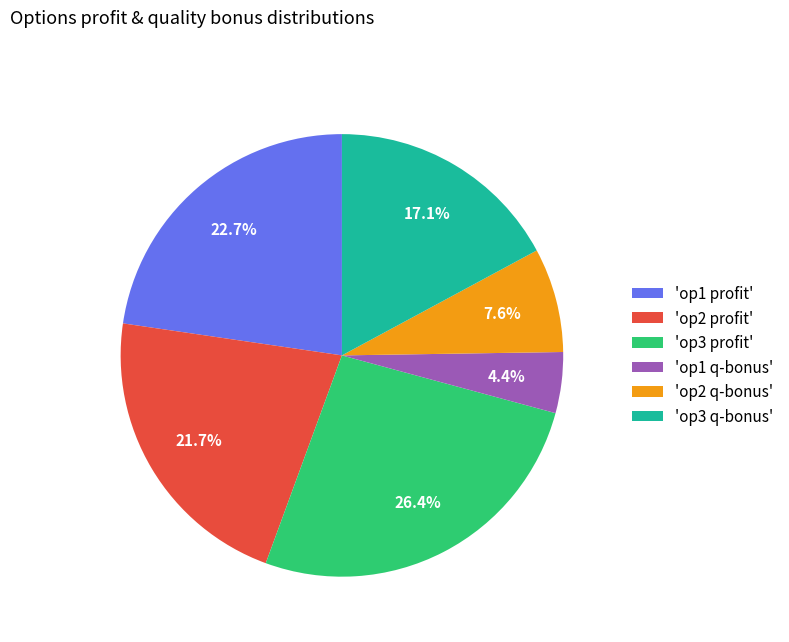

Is there any slice that represents more than half of the pie?

No